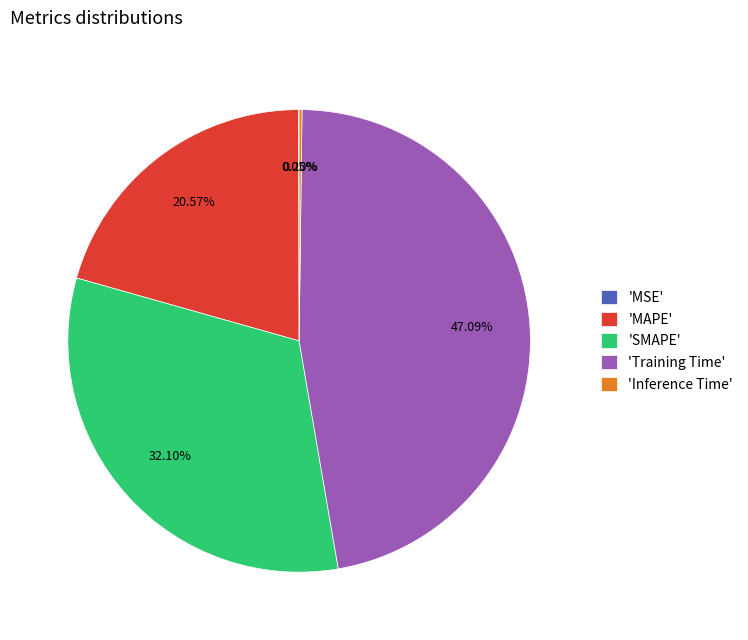

Approximately how many times larger is the value at 'MAPE' compared to 'SMAPE'?

0.6